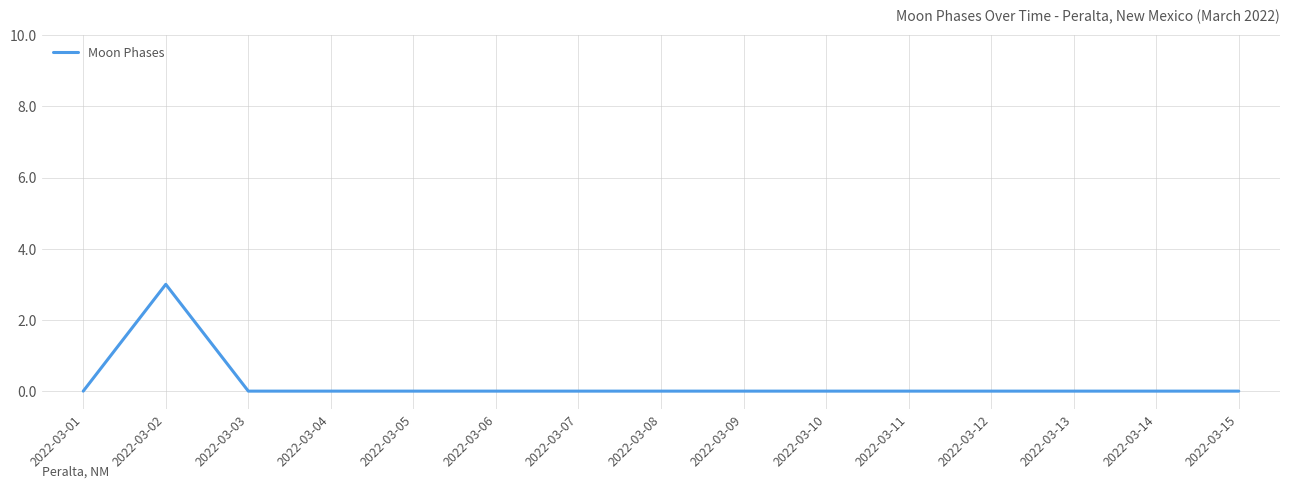

Which has a higher value, 2022-03-02 or 2022-03-10?

2022-03-02